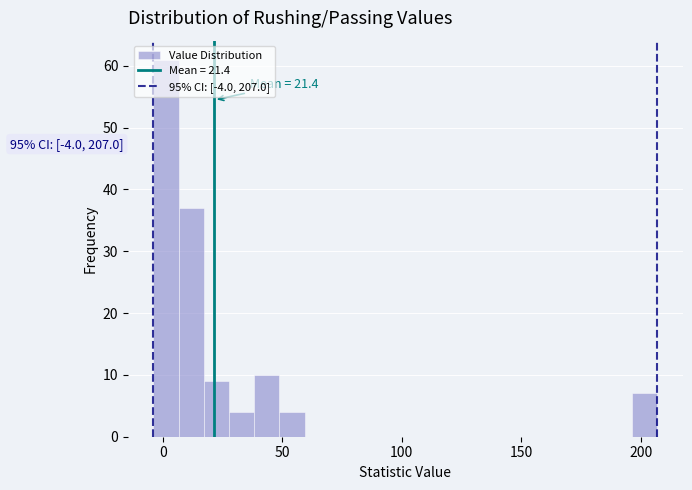

Around what value on the x-axis is the tallest bar? Give the approximate position of its centre, as read against the axis.

0